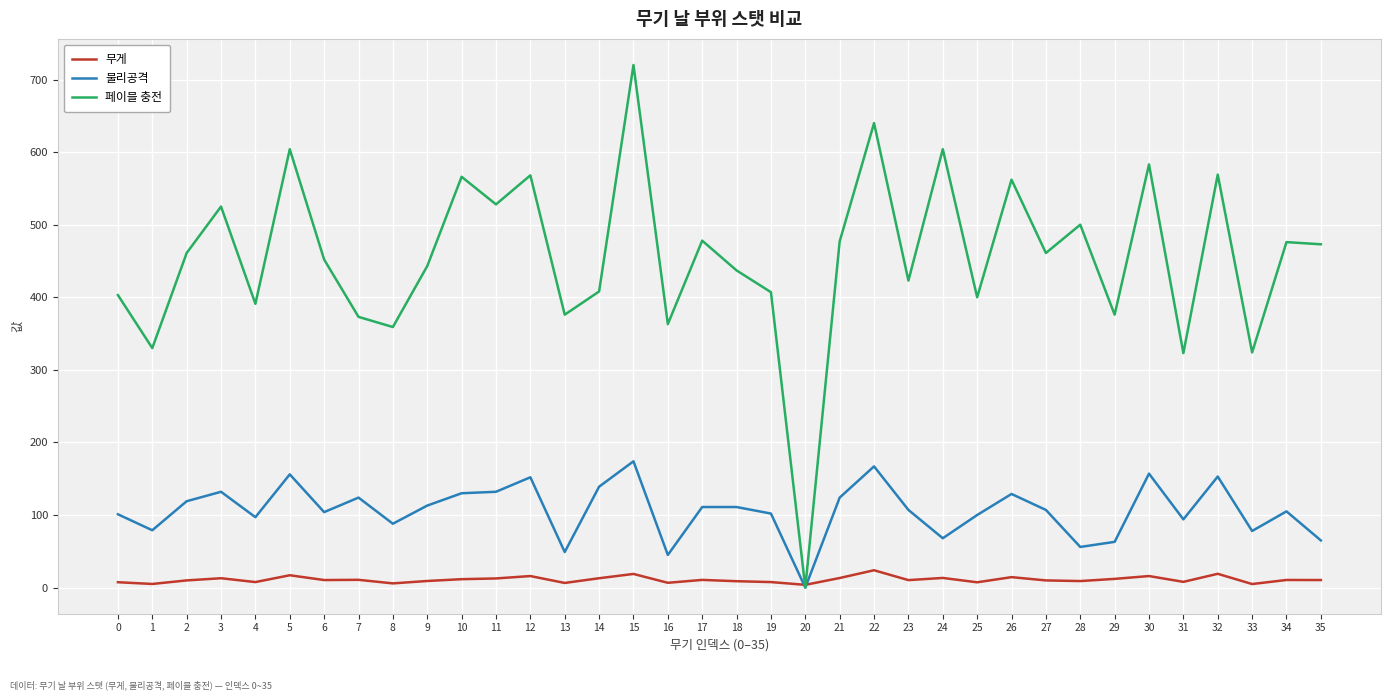

What is the total value across all series at 25?

507.3